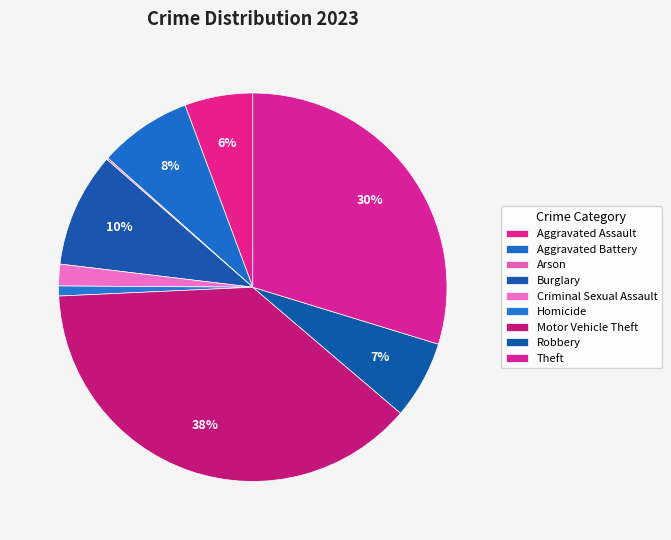

How many slices are in this pie chart?

9